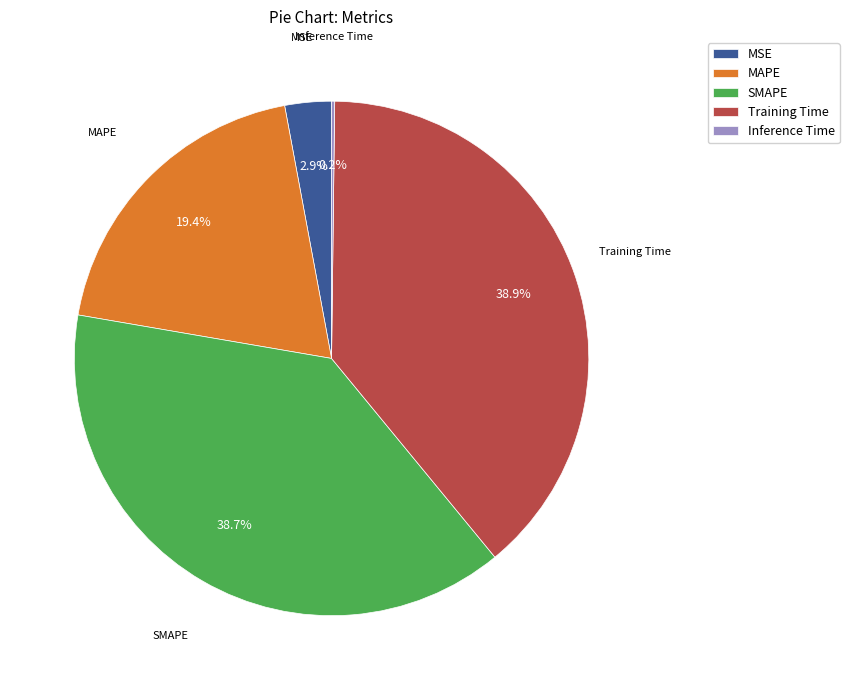

Is MAPE the majority of the pie?

No